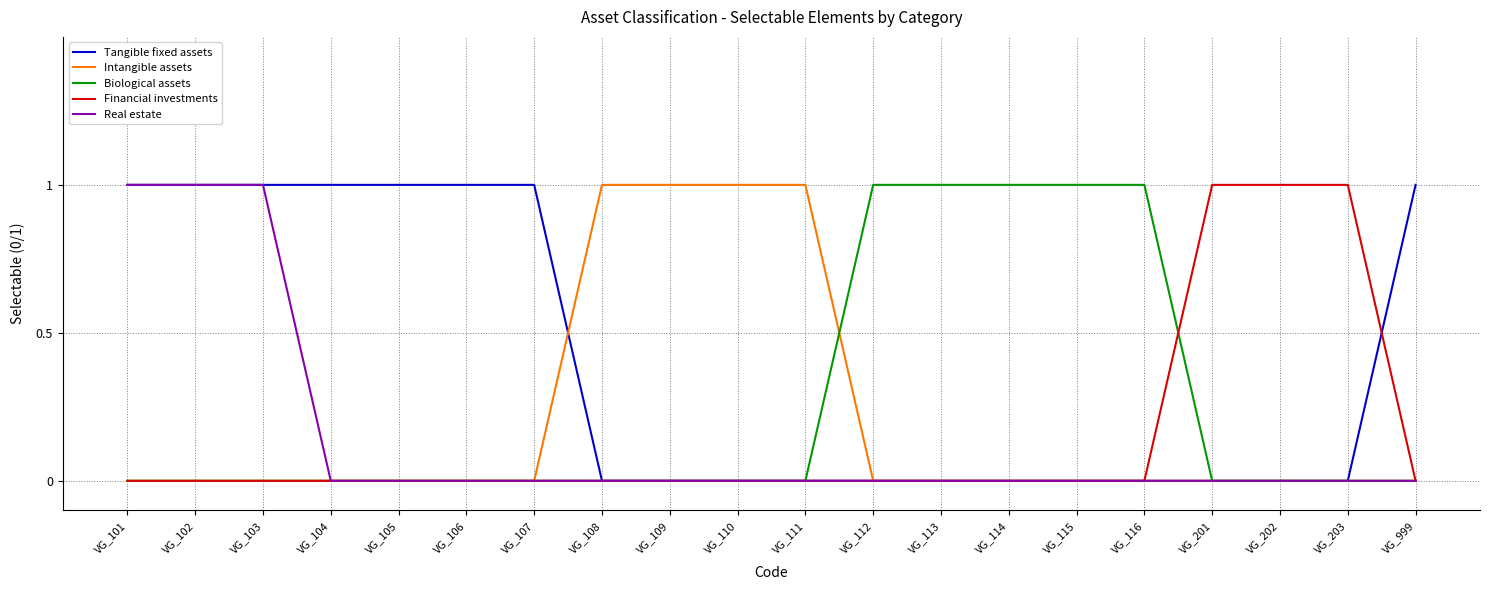

Which series has the largest total across all categories?

Tangible fixed assets